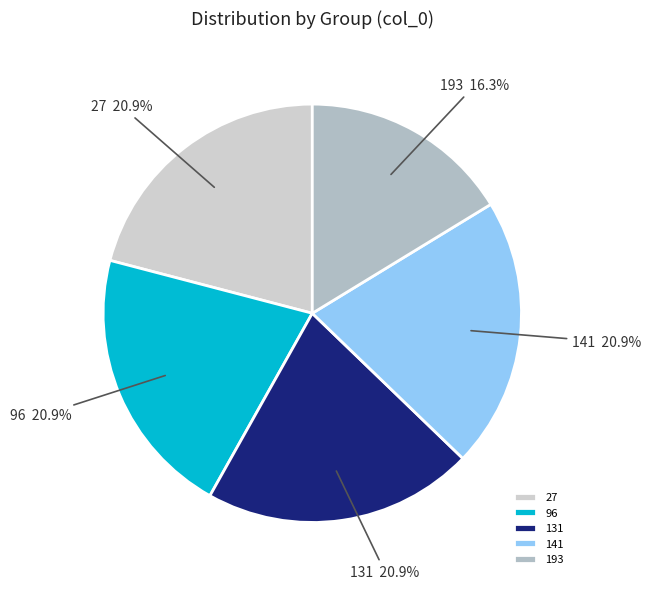

Which slice is the smallest?

193